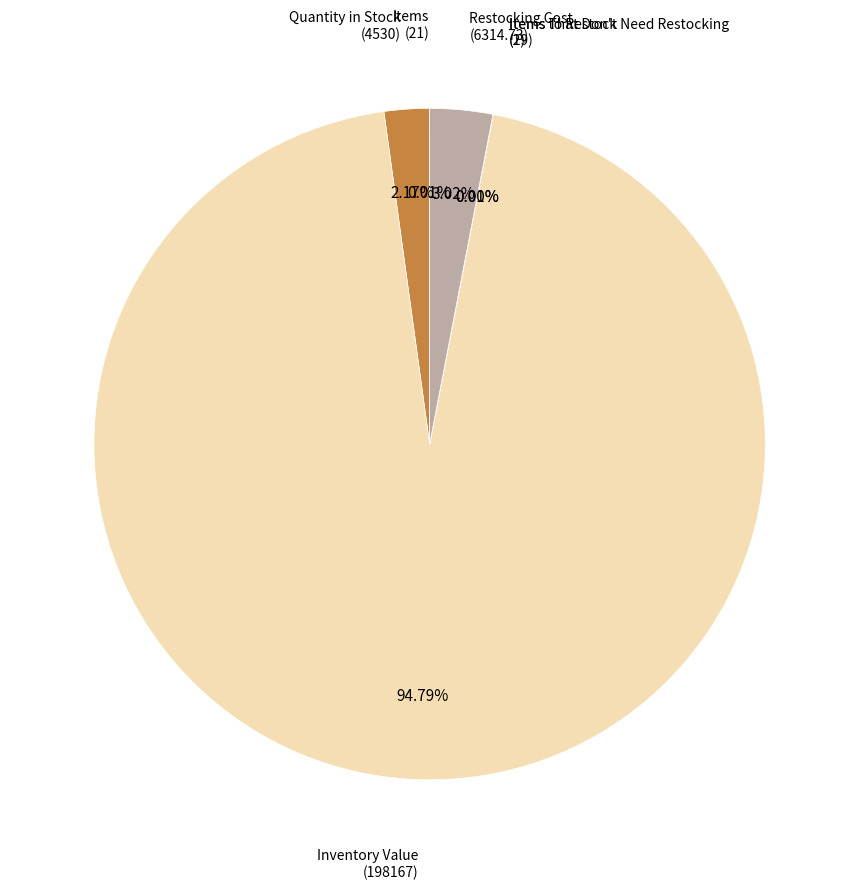

Which slice is the smallest?

Items to Restock